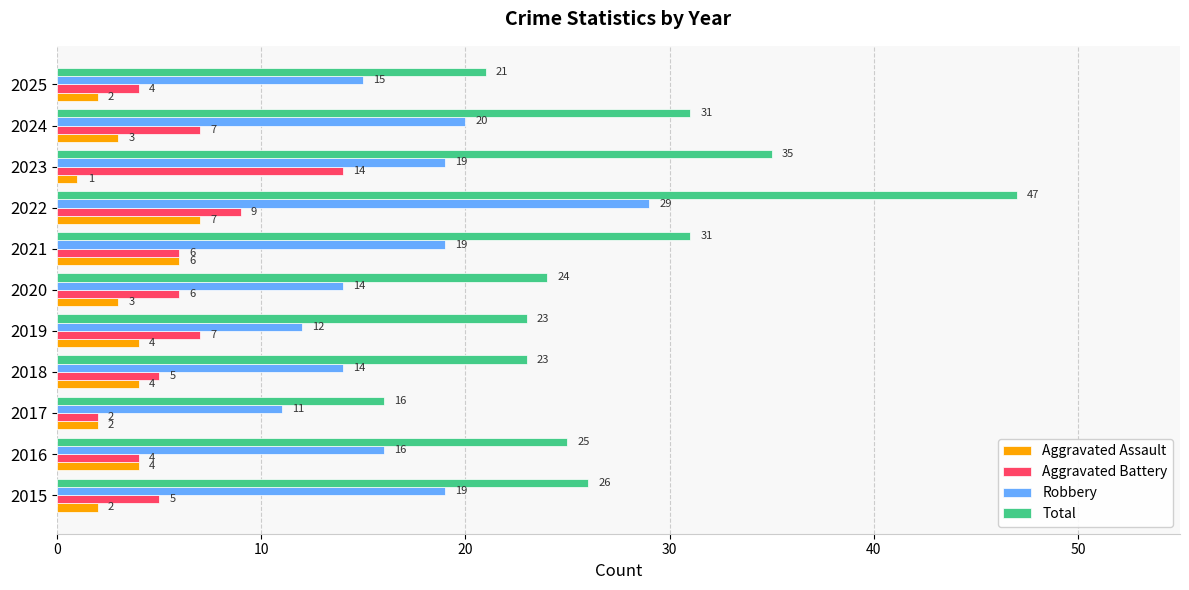

The Robbery series shows 29 at 2022. True or false?

True